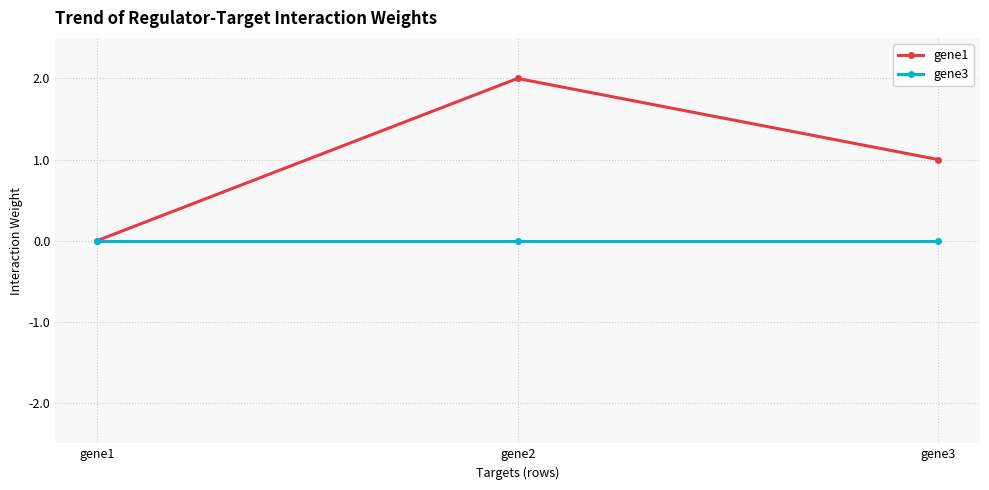

Reading left to right, list all the values displayed in this chart.

gene1: 0.0	2.0	1.0
gene3: 0.0	0.0	0.0